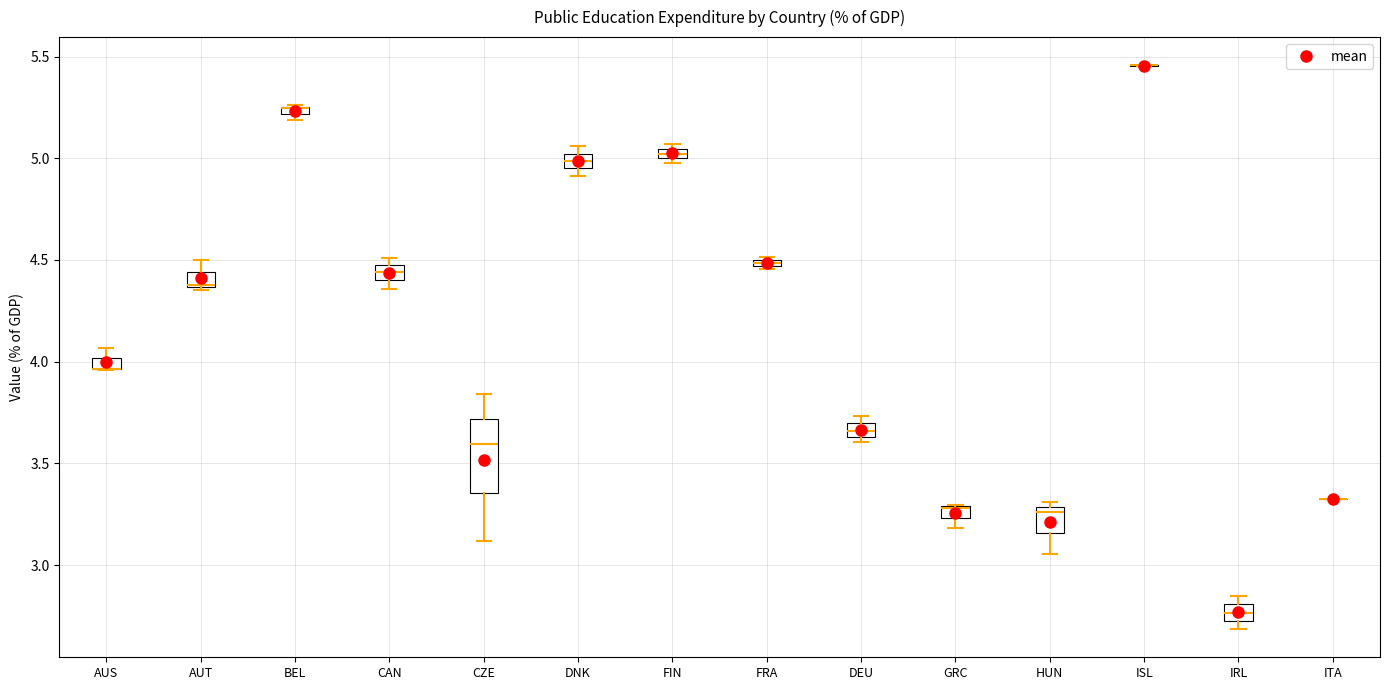

Comparing the boxes themselves (not the whiskers), which one is the tallest?

CZE